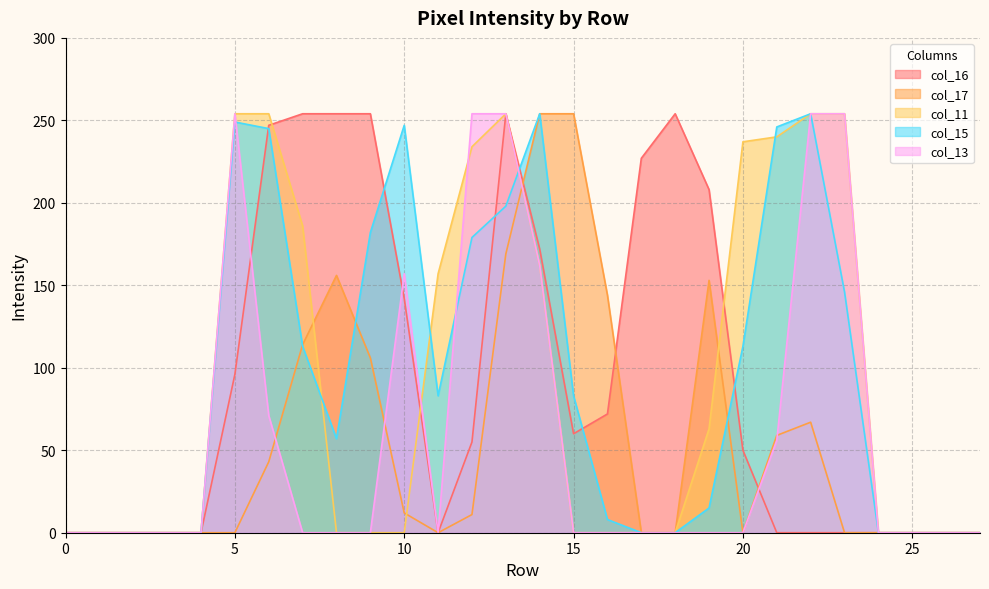

Reading left to right, list all the values displayed in this chart.

col_16: 0	0	0	0	0	96	247	254	254	254	142	0	55	254	172	60	72	227	254	208	50	0	0	0	0	0	0	0
col_17: 0	0	0	0	0	0	43	114	156	106	12	0	11	169	254	254	144	0	0	153	0	59	67	0	0	0	0	0
col_11: 0	0	0	0	0	254	254	186	0	0	0	157	234	254	162	0	0	0	0	63	237	240	254	254	0	0	0	0
col_15: 0	0	0	0	0	249	245	113	57	182	247	83	179	198	254	83	8	0	0	15	113	246	254	146	0	0	0	0
col_13: 0	0	0	0	0	254	71	0	0	0	157	0	254	254	162	0	0	0	0	0	0	56	254	254	0	0	0	0